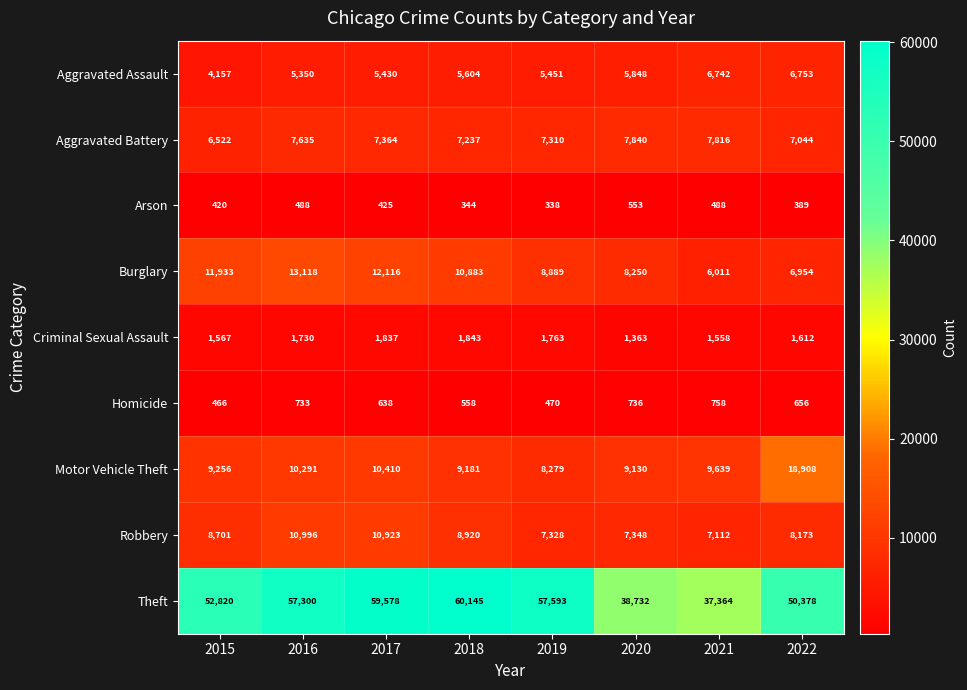

Is it true that Theft equals 52820 at 2015?

True